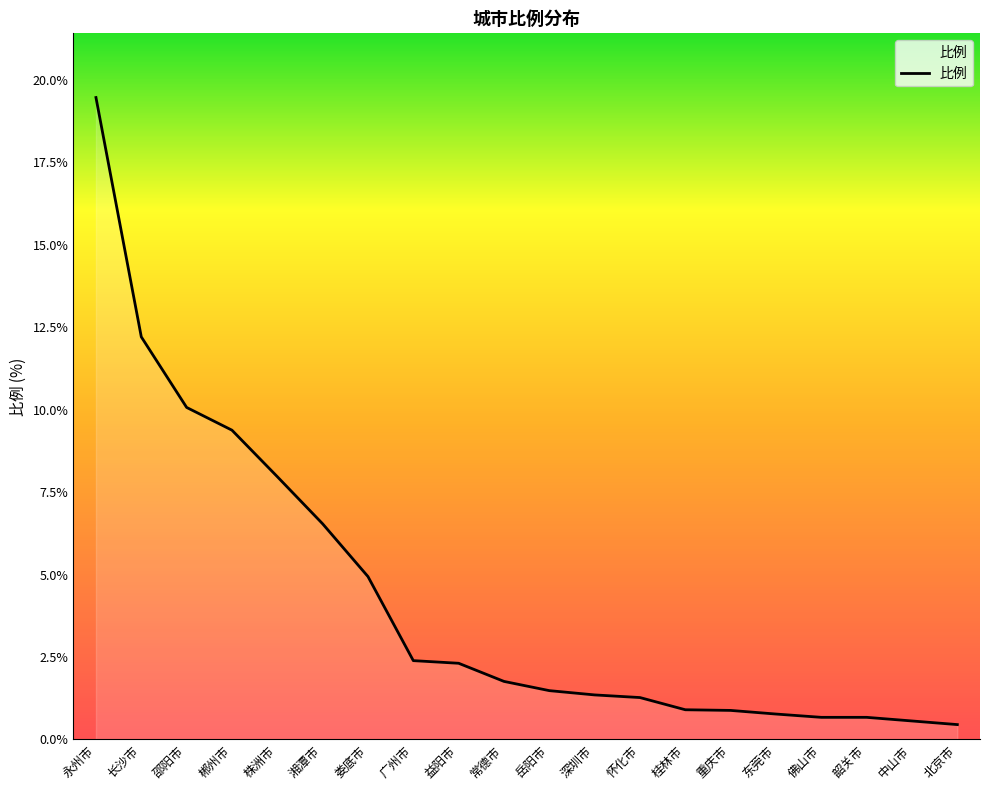

How many categories are shown in the chart?

20